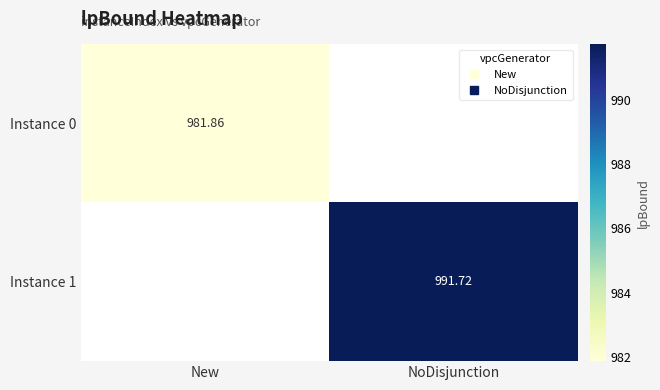

True or false: Instance 0 has a value of 278.1 at New.

False